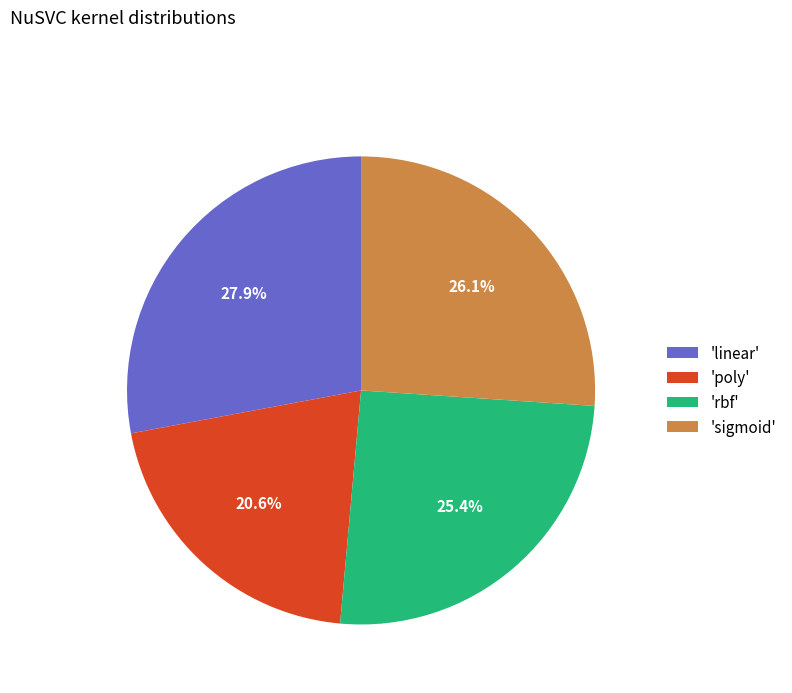

Which category has the smallest portion of the pie?

'poly'